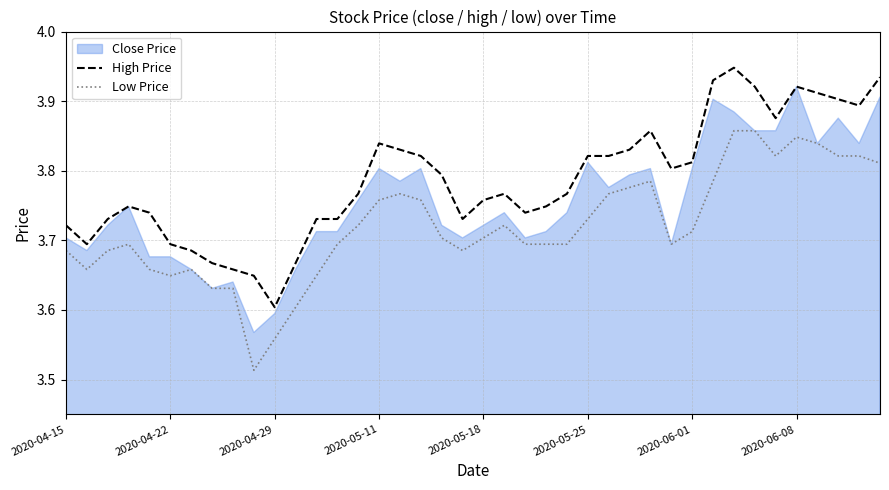

In High Price, how many points are higher than both neighbors (excluding endpoints)?

6